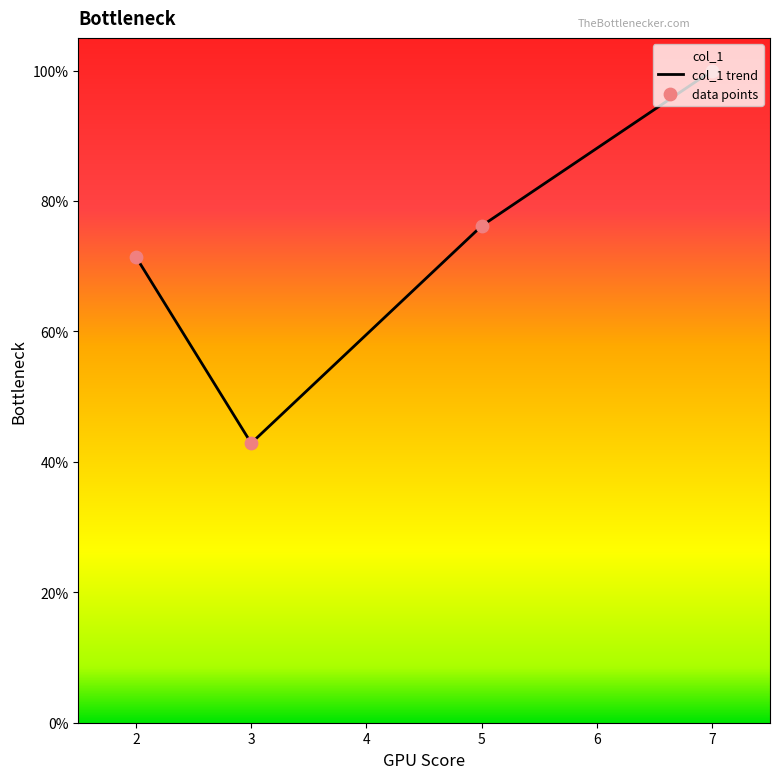

Which series has the widest spread of Y values?

col_1 trend